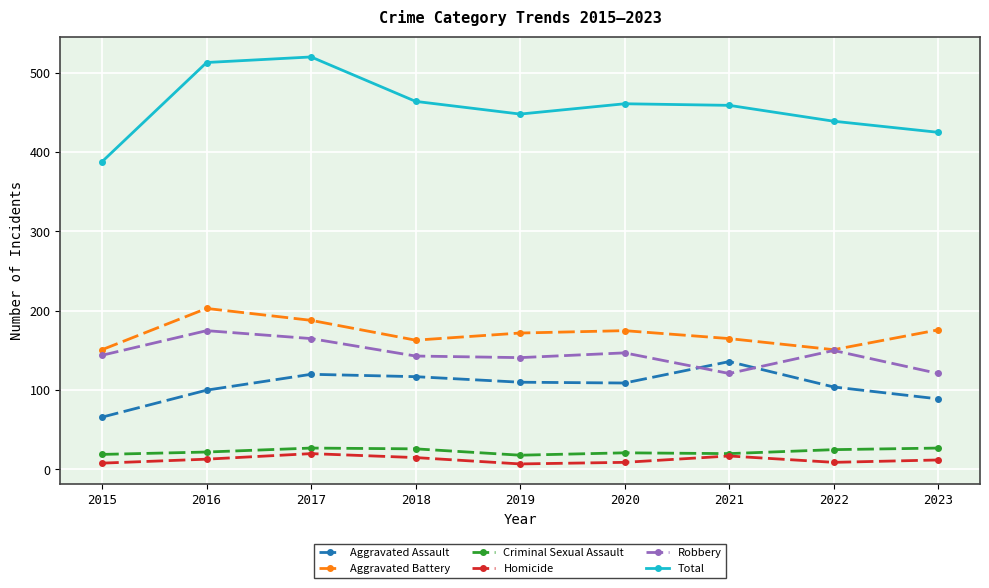

Between 2017 and 2020, which series saw the biggest shift?

Total